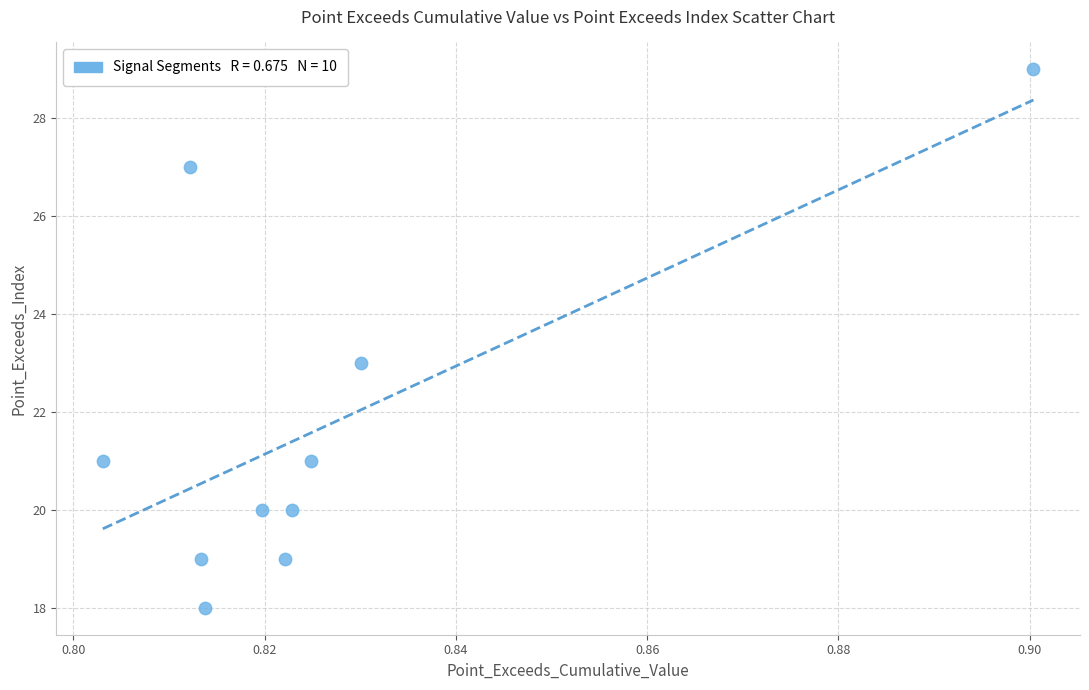

What is the average Y value?

22